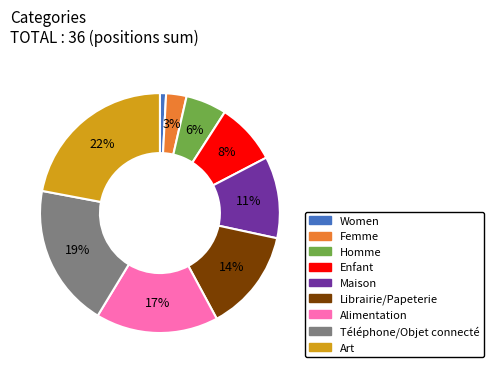

Is Alimentation the majority of the pie?

No